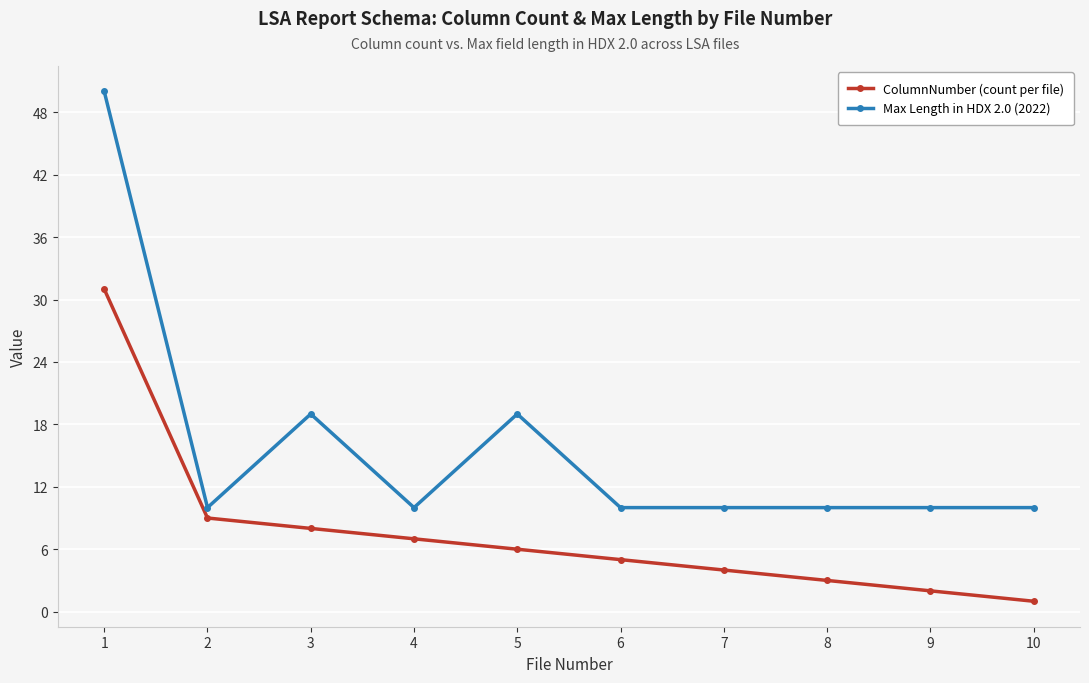

Which series has the largest total across all categories?

Max Length in HDX 2.0 (2022)